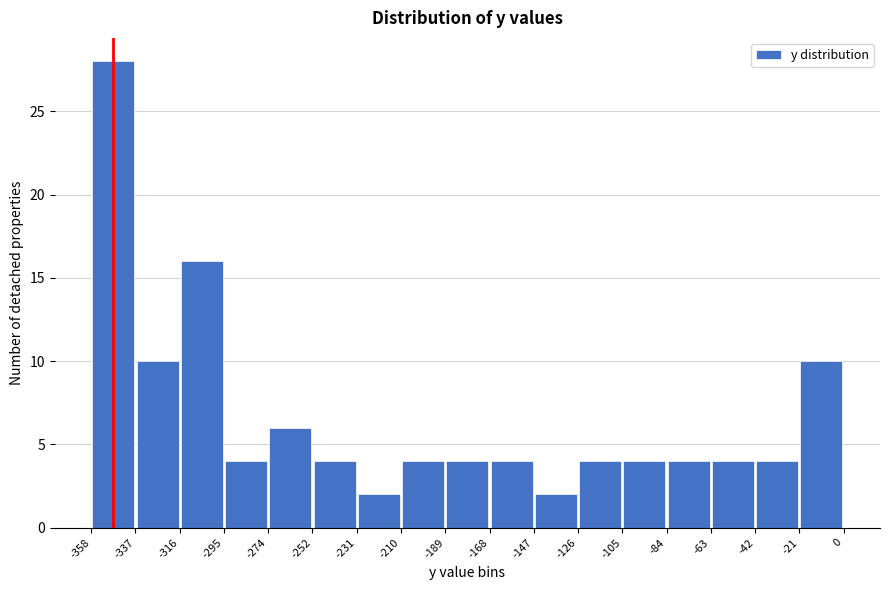

Reading left to right, list every bar in this chart as the range it spans on the x-axis followed by its height. The values are not printed on the chart, so give them approximately, as read against the axis.

-358 to -337: 28
-337 to -316: 10
-316 to -295: 16
-295 to -274: 4
-274 to -252: 6
-252 to -231: 4
-231 to -210: 2
-210 to -189: 4
-189 to -168: 4
-168 to -147: 4
-147 to -126: 2
-126 to -105: 4
-105 to -84: 4
-84 to -63: 4
-63 to -42: 4
-42 to -21: 4
-21 to 0: 10